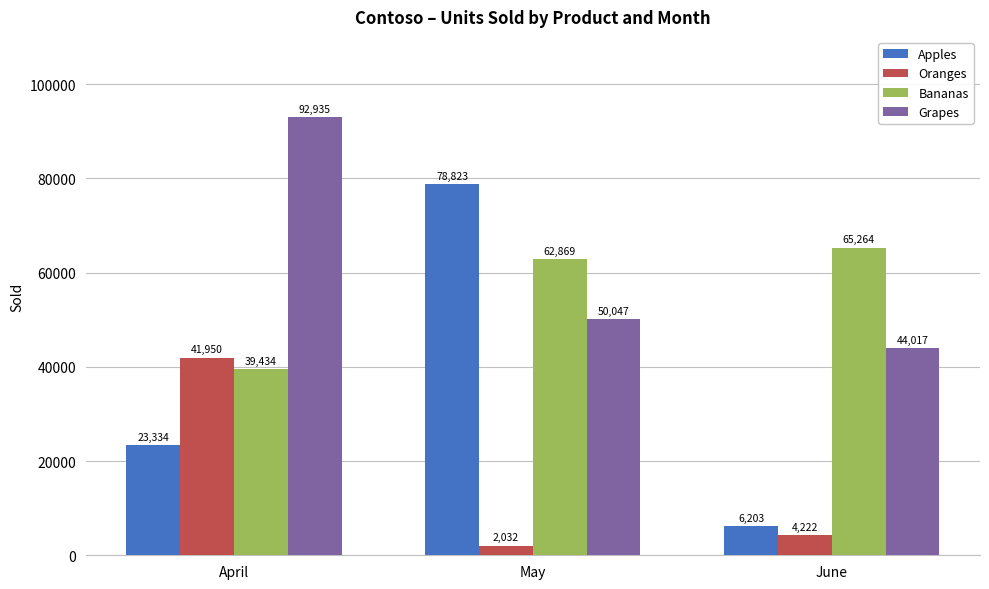

What is the approximate value of Bananas at June, to the nearest 10?

65260